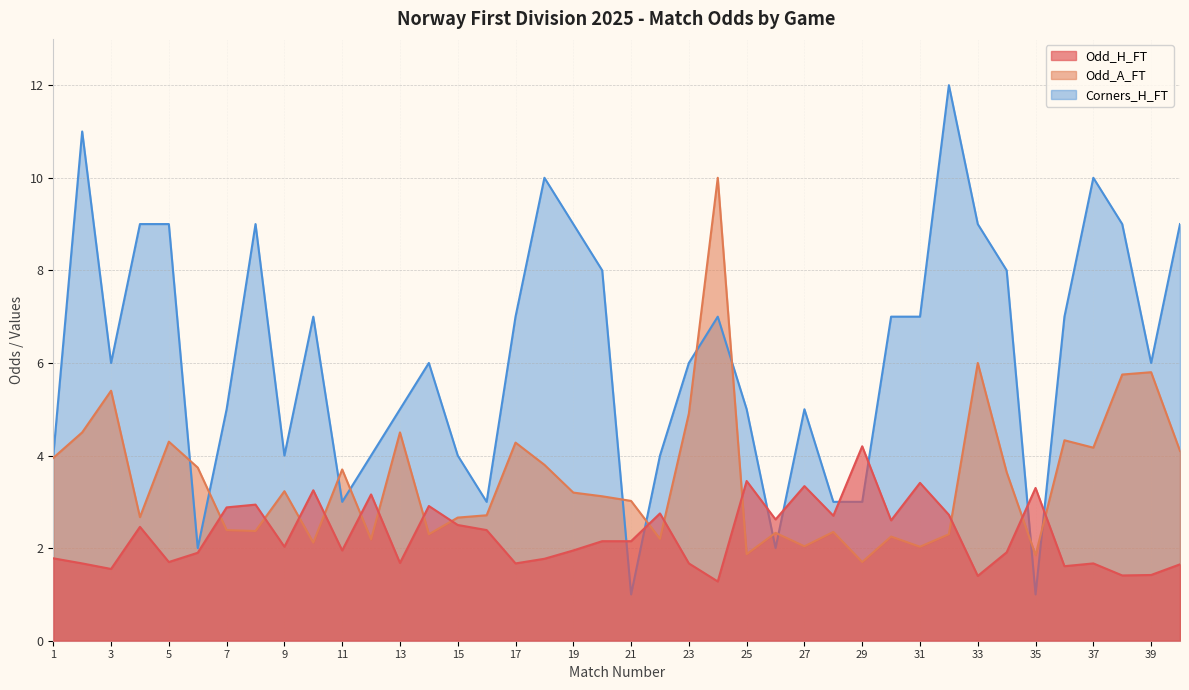

Read the Odd_A_FT value at 23.

4.9